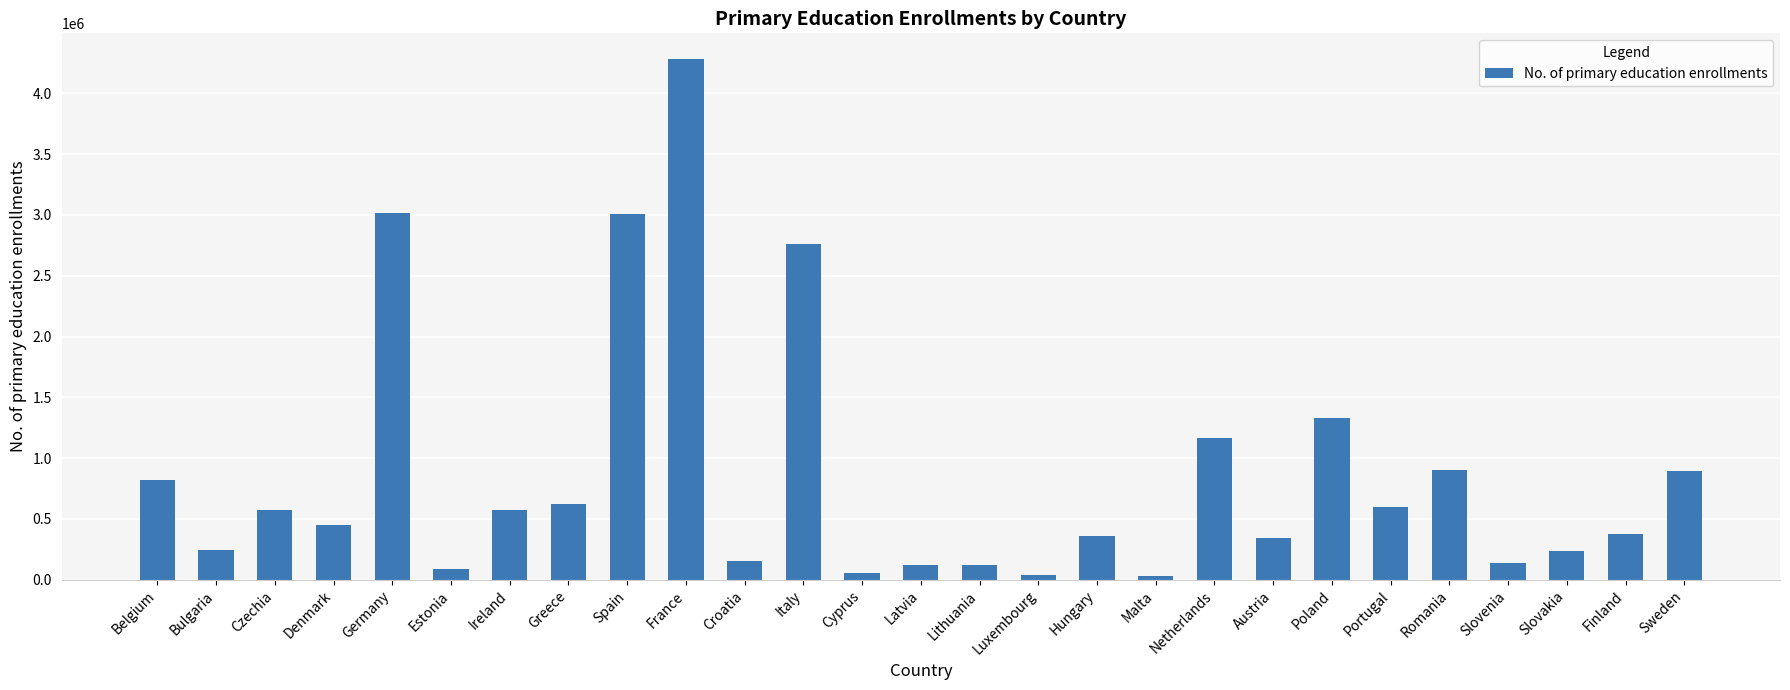

Which has a higher value, Spain or Estonia?

Spain